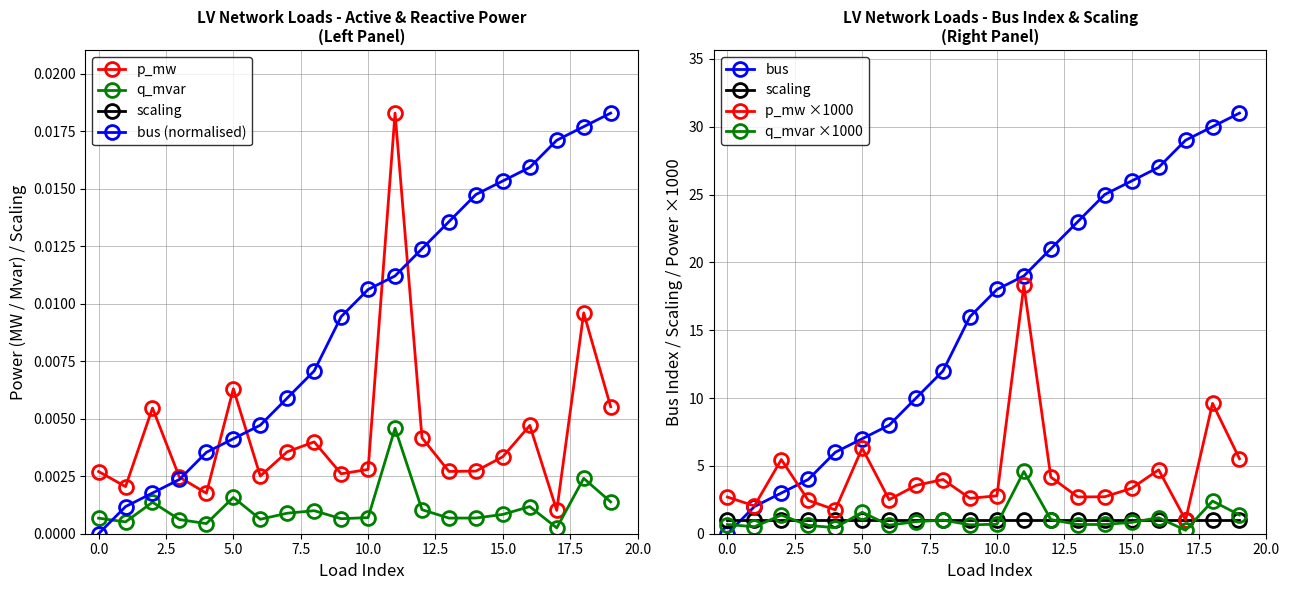

At which label does q_mvar reach its peak?

11